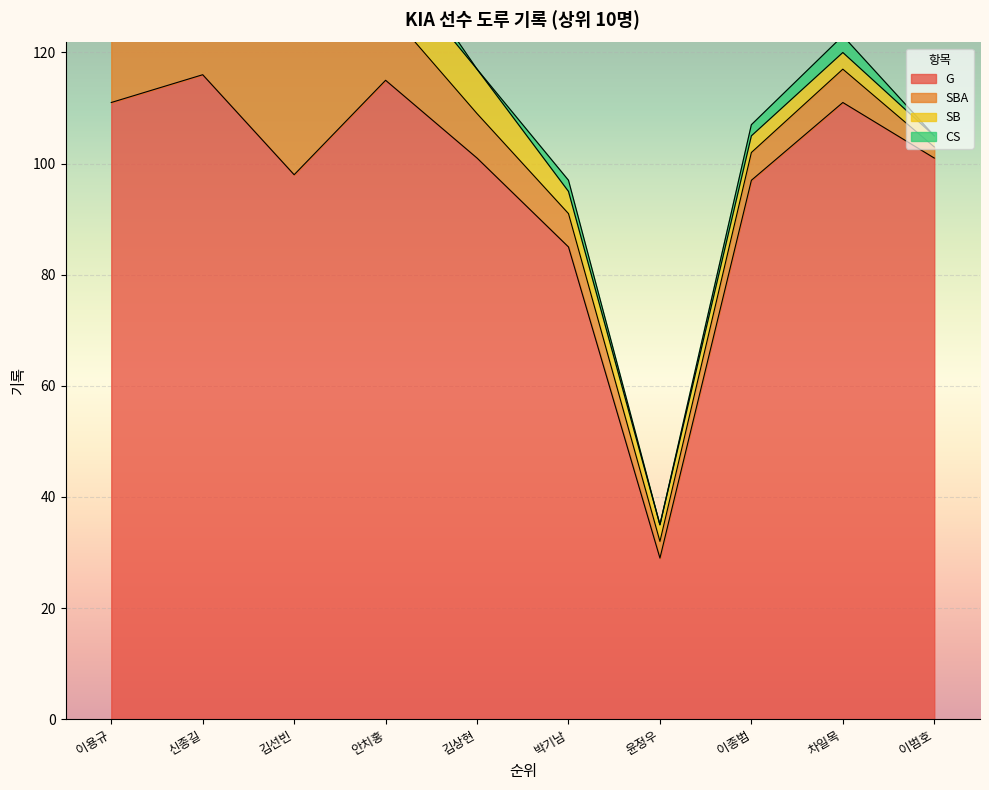

What is the highest value of the SBA series?

36